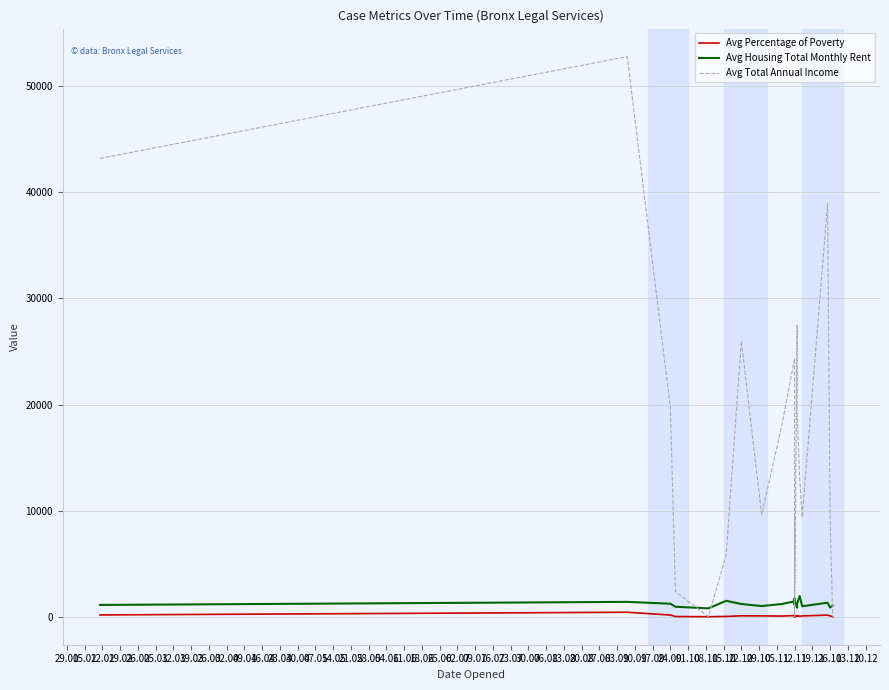

Rank the categories by Avg Percentage of Poverty value from highest to lowest.

05.02, 29.01, 12.02, 28.05, 07.05, 02.04, 12.03, 19.03, 04.06, 21.05, 30.04, 26.03, 14.05, 16.04, 05.03, 19.02, 09.04, 26.02, 23.04, 11.06